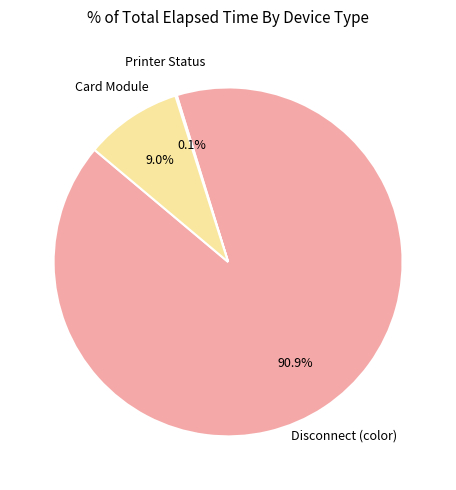

Does any single category account for the majority?

Yes